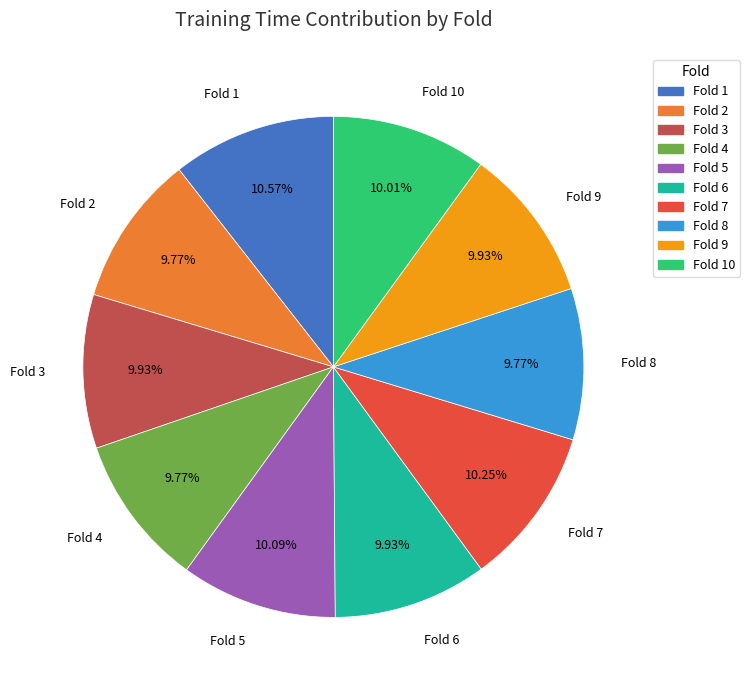

To the nearest percent, what is the average slice percentage?

10%